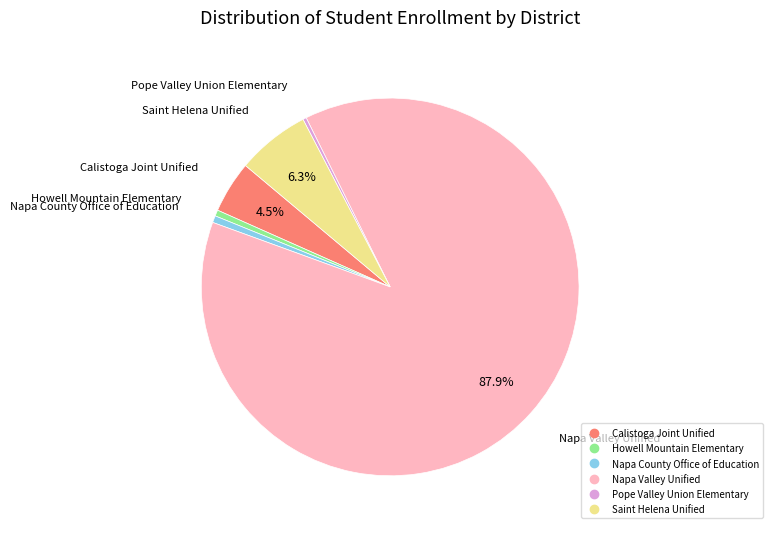

Count the number of slices in the pie.

6